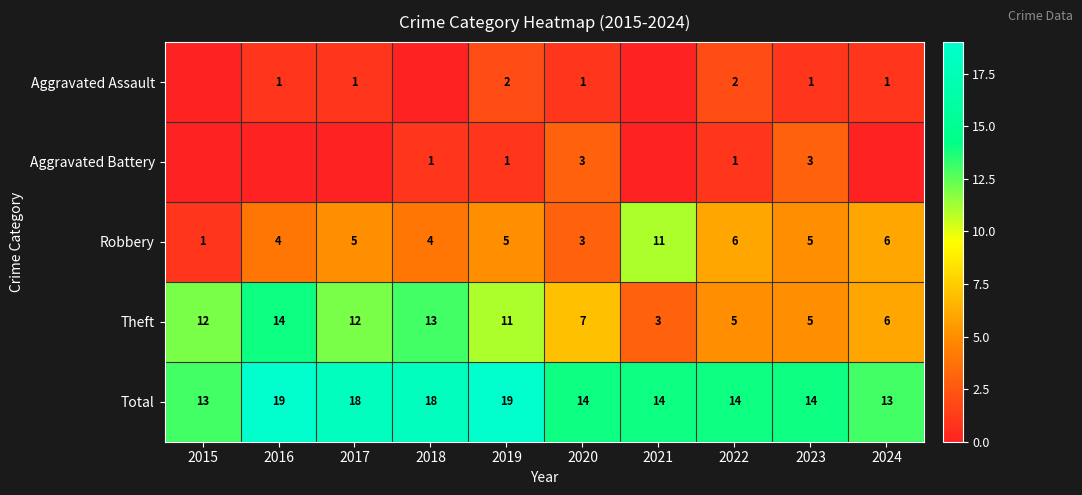

Is the value of Total at 2017 greater than the value of Aggravated Assault at 2023?

Yes